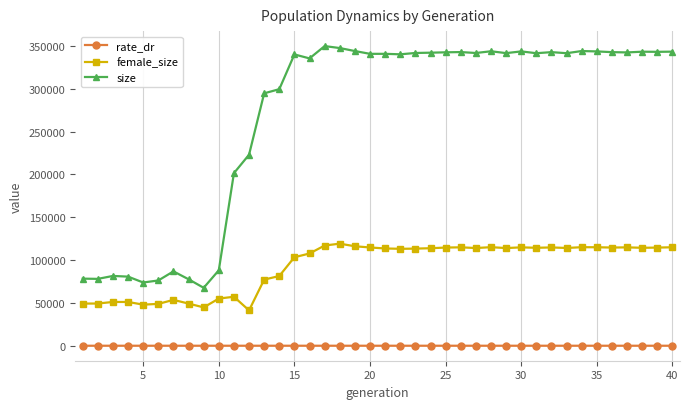

What is the difference between the second highest and second lowest values in the female_size series?

72223.0